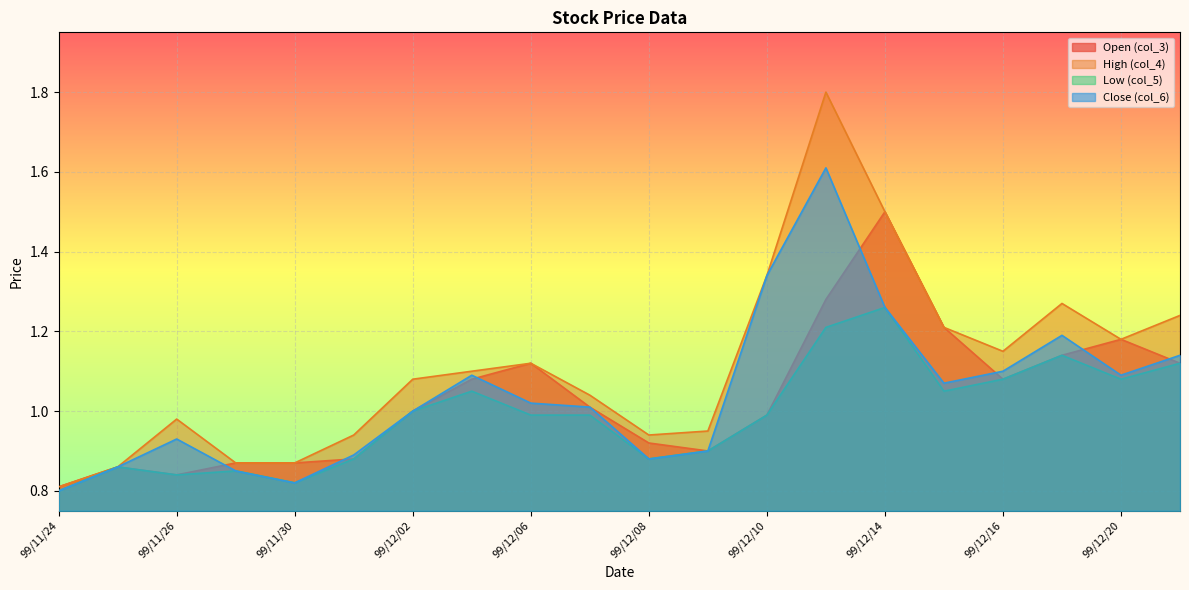

How many data points in col_4 are above 1?

12